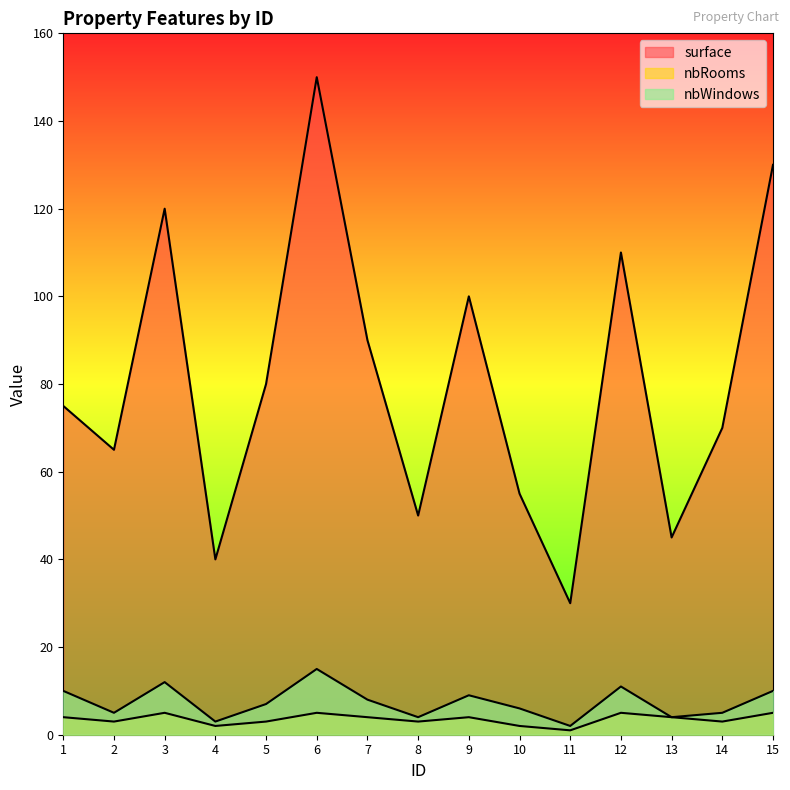

Which series has the largest total across all categories?

surface